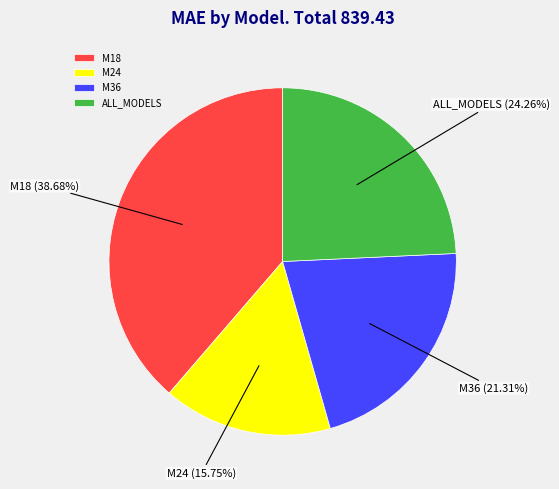

True or false: M24 accounts for 16% of the total.

True